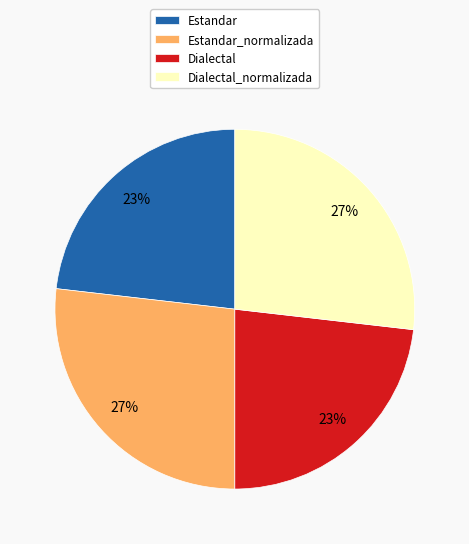

True or false: Estandar accounts for 23% of the total.

True